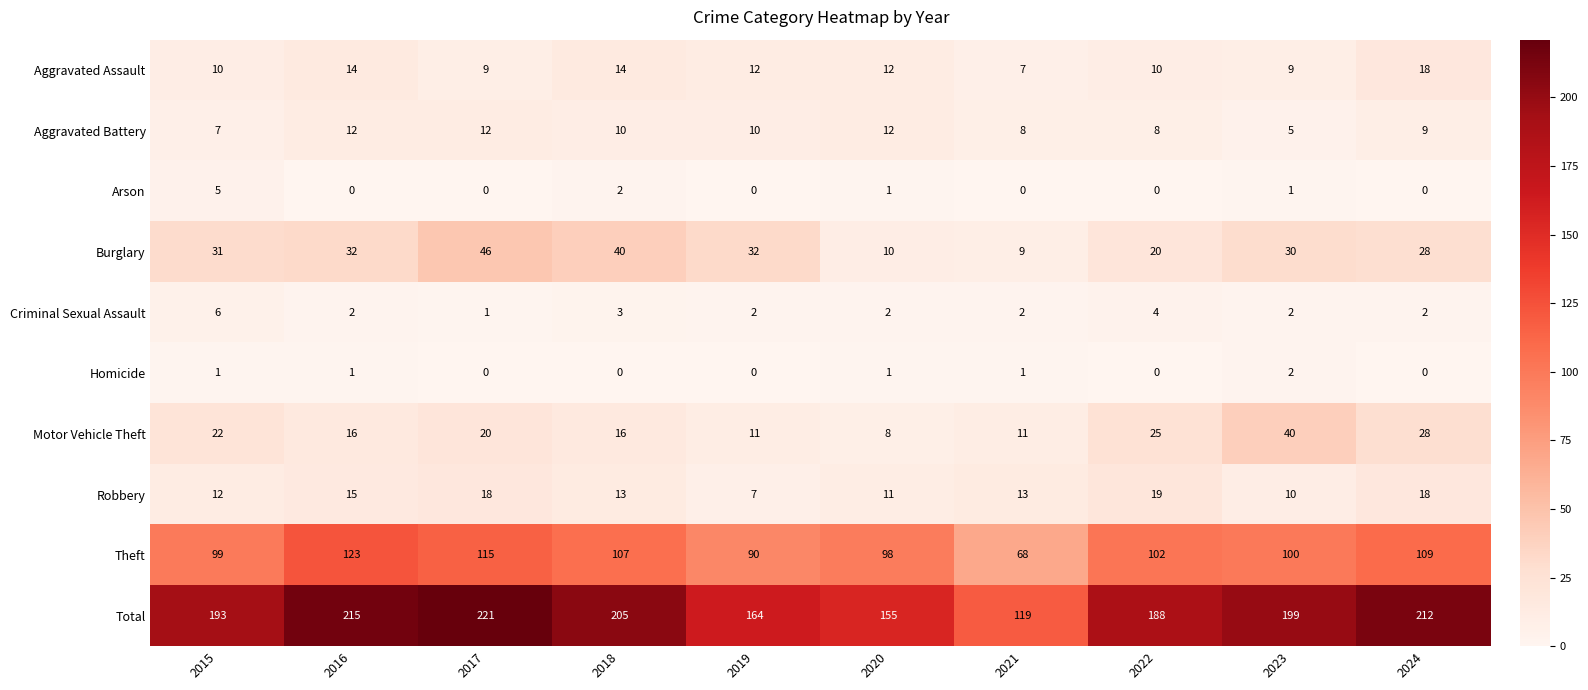

Between 2017 and 2024, which series saw the biggest shift?

Burglary